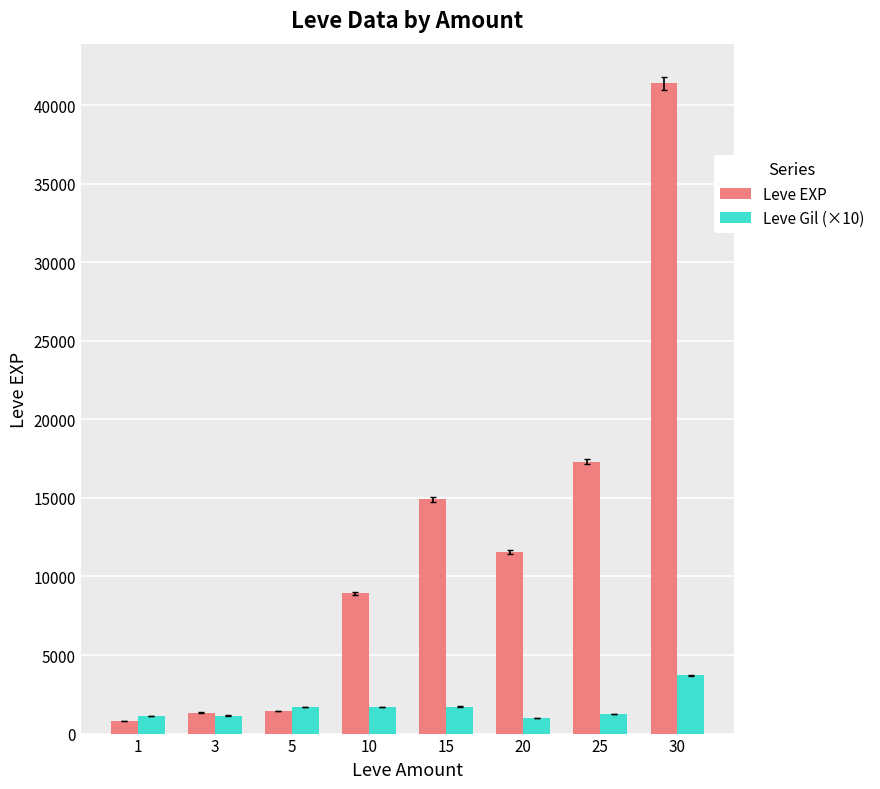

How many series are shown in this chart?

2